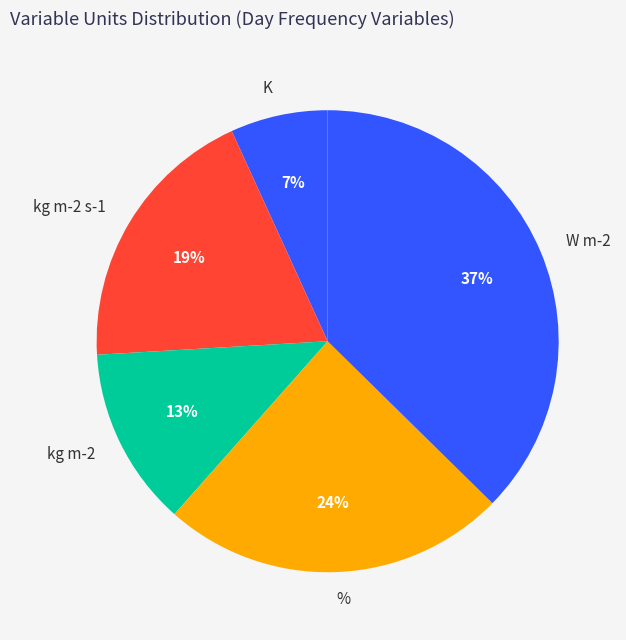

Count the number of slices in the pie.

5